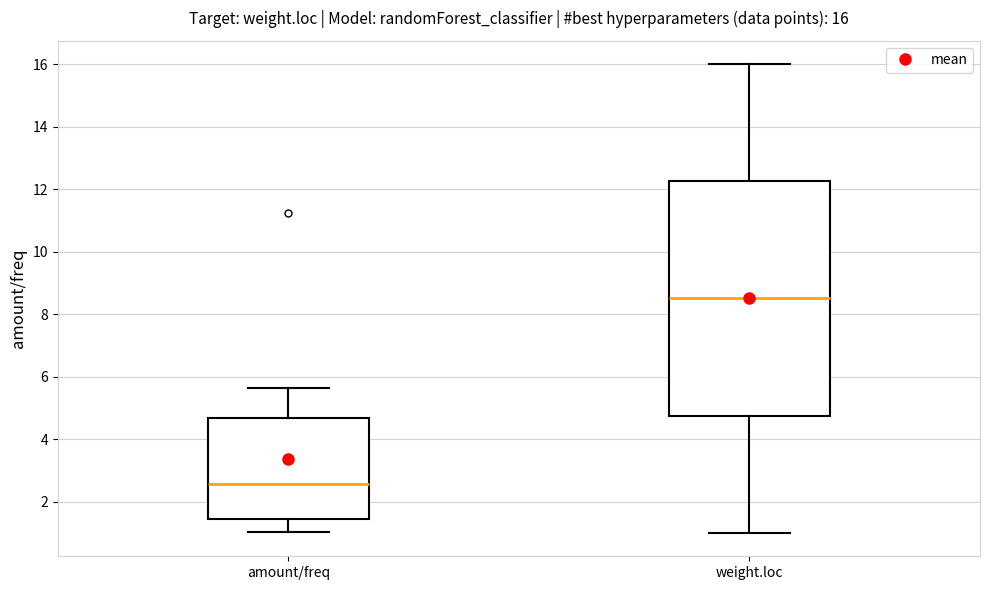

Comparing the boxes themselves (not the whiskers), which one is the tallest?

weight.loc